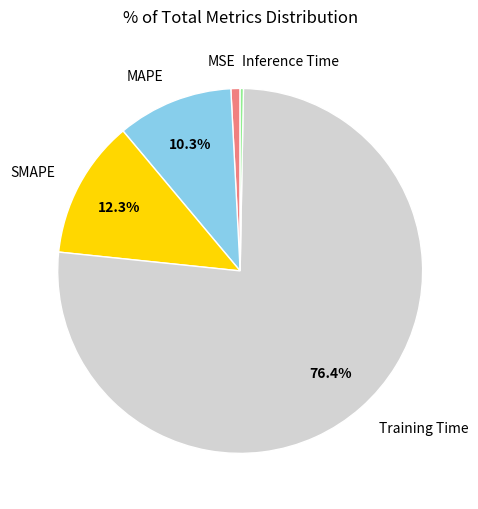

Do Training Time and Inference Time together represent more than half of the pie?

Yes